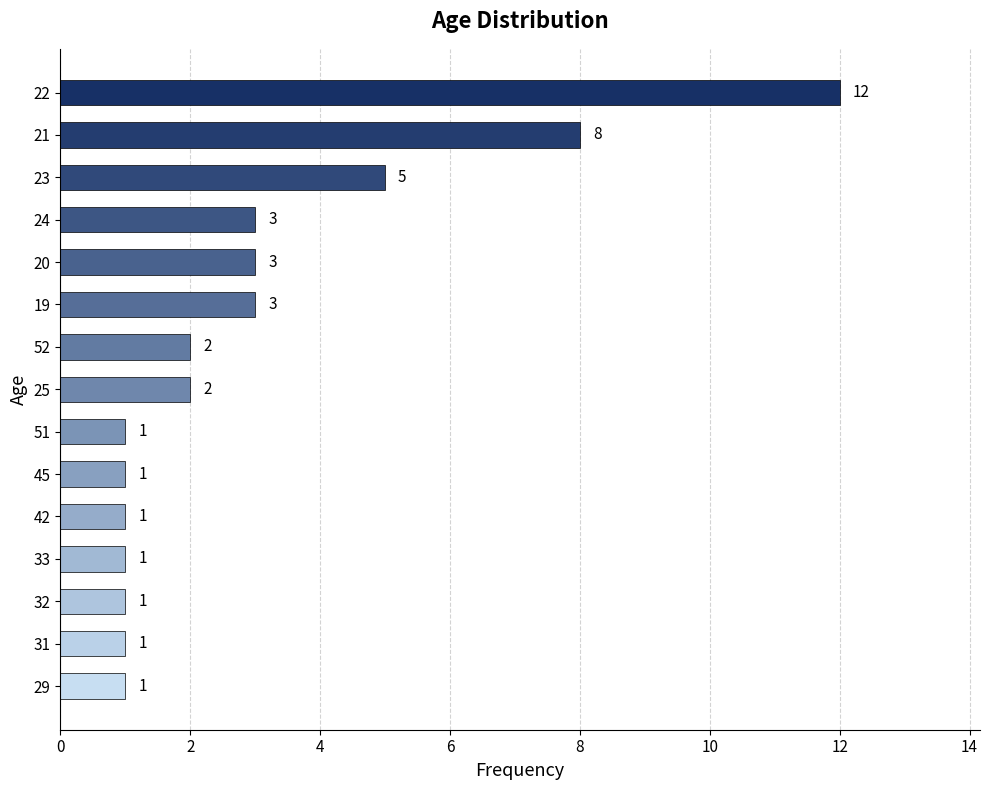

What is the difference between the maximum and minimum values?

11